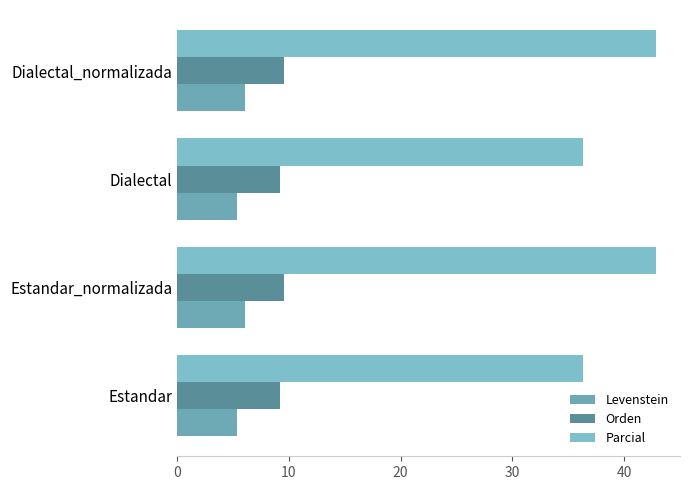

Reading right to left, extract all data points from this chart.

Levenstein: 6.1	5.4	6.1	5.4
Orden: 9.6	9.3	9.6	9.3
Parcial: 42.9	36.4	42.9	36.4